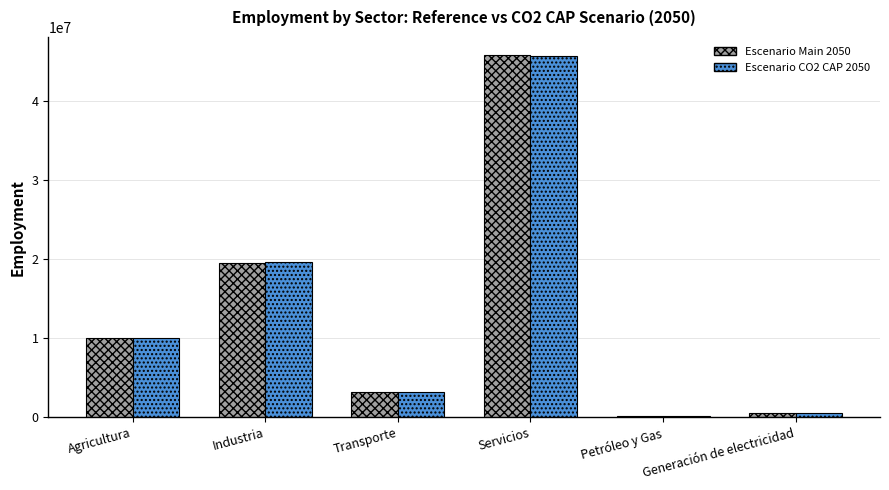

Reading left to right, transcribe all the data shown in this chart.

Escenario Main 2050: Agricultura=10076548.0	Industria=19548569.7	Transporte=3200192.1	Servicios=45833969.2	Petróleo y Gas=126023.0	Generación de electricidad=546259.0
Escenario CO2 CAP 2050: Agricultura=10068361.6	Industria=19597015.0	Transporte=3191571.0	Servicios=45745714.1	Petróleo y Gas=122060.5	Generación de electricidad=529387.6